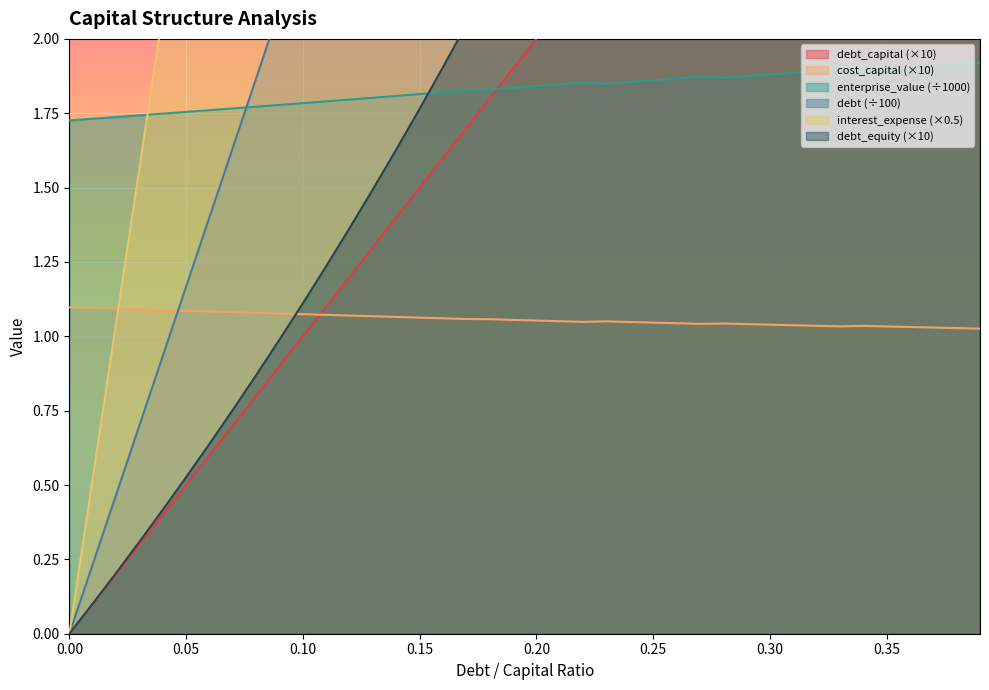

How many positive values does the debt_equity series have?

39